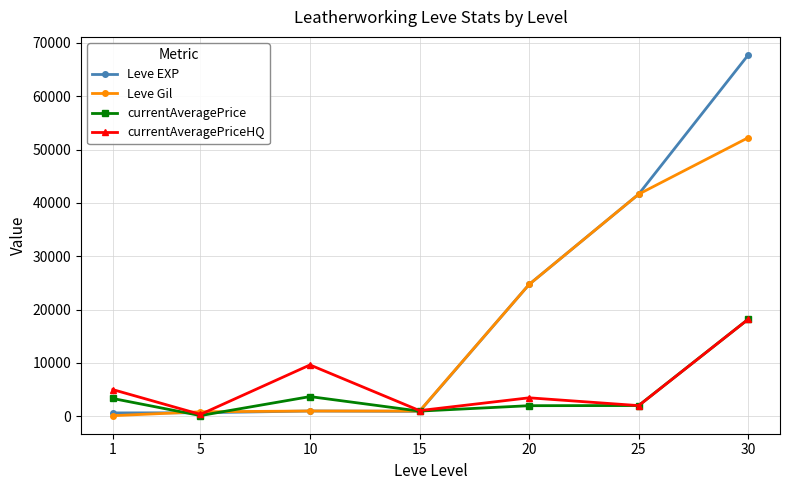

What is the difference between the maximum and minimum values in the Leve Gil series?

52108